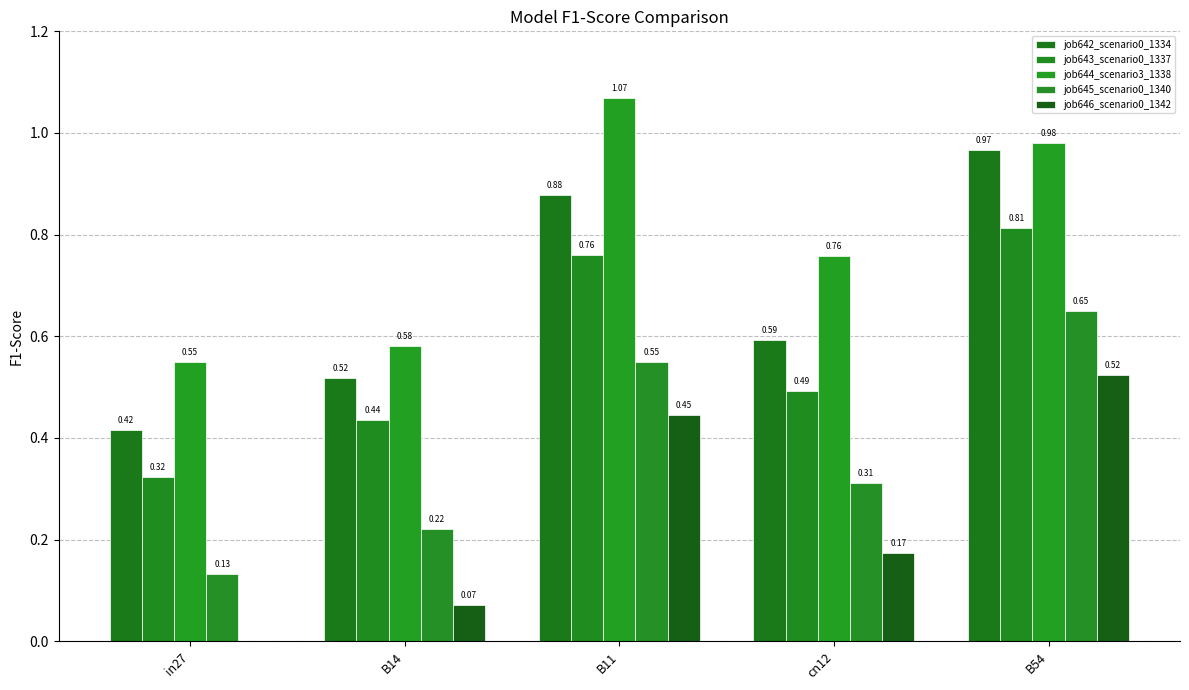

What are all the series names shown in the legend?

job642_scenario0_1334, job643_scenario0_1337, job644_scenario3_1338, job645_scenario0_1340, job646_scenario0_1342